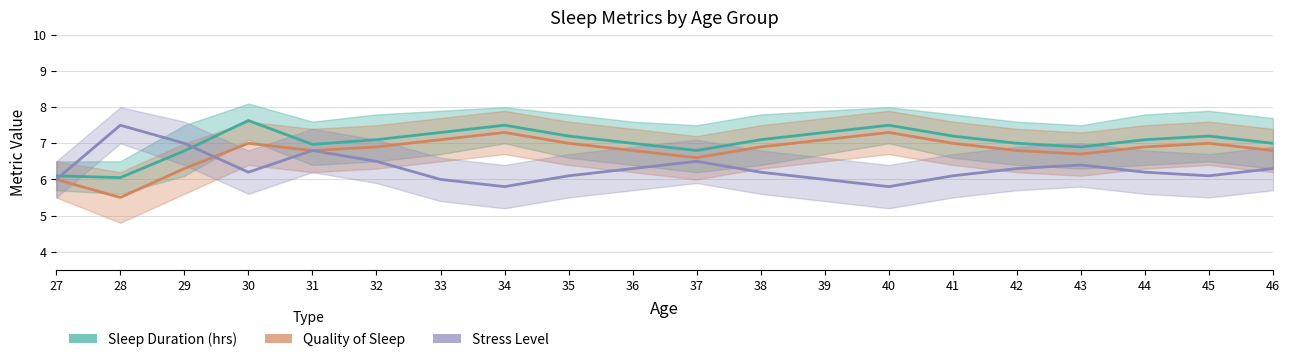

Which category has the lowest value across all series?

28